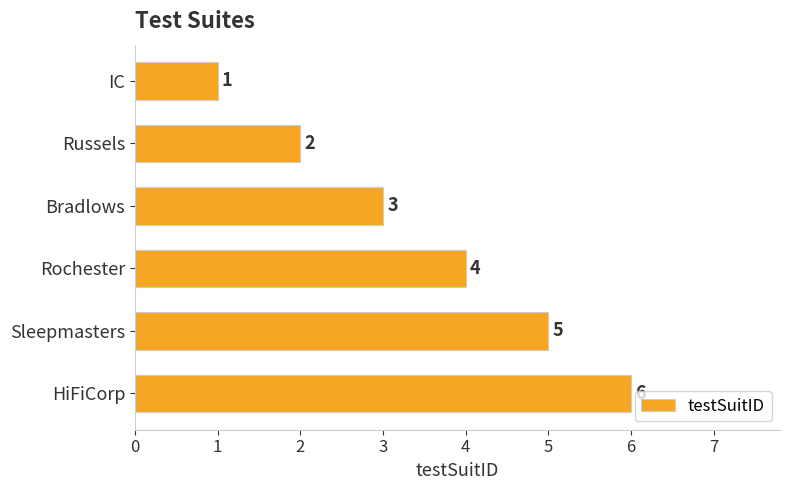

How many series are shown in this chart?

1